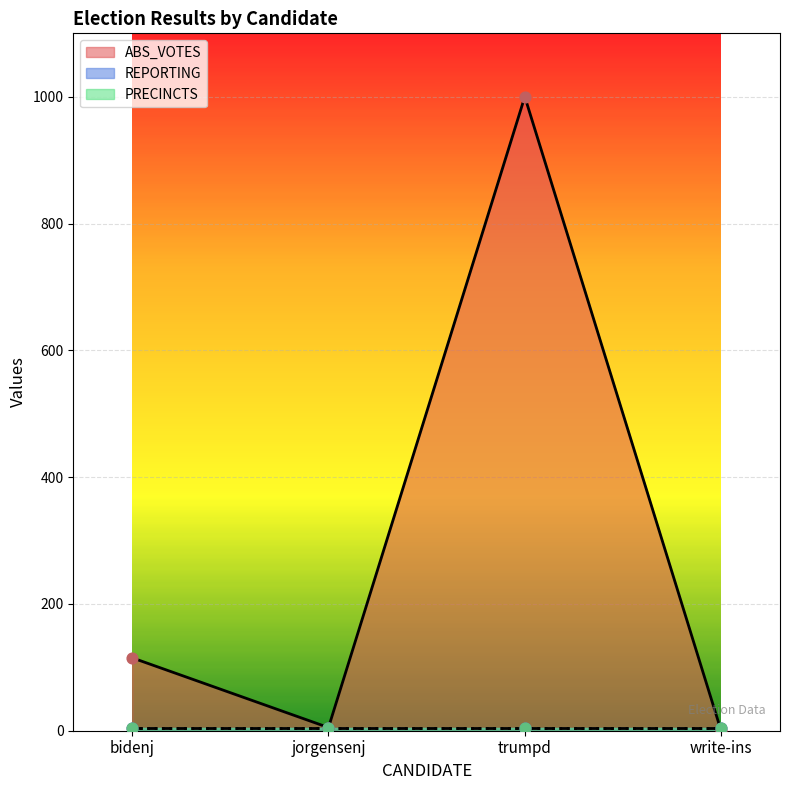

At which category is the sum across all series the highest?

trumpd